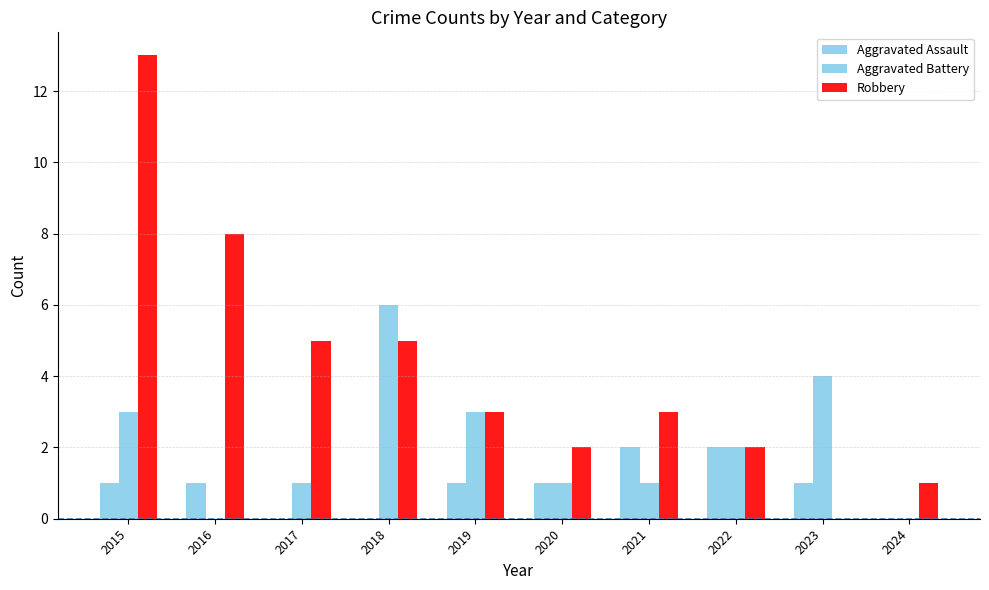

Reading left to right, transcribe all the data shown in this chart.

Aggravated Assault: 2015=1	2016=1	2017=0	2018=0	2019=1	2020=1	2021=2	2022=2	2023=1	2024=0
Aggravated Battery: 2015=3	2016=0	2017=1	2018=6	2019=3	2020=1	2021=1	2022=2	2023=4	2024=0
Robbery: 2015=13	2016=8	2017=5	2018=5	2019=3	2020=2	2021=3	2022=2	2023=0	2024=1